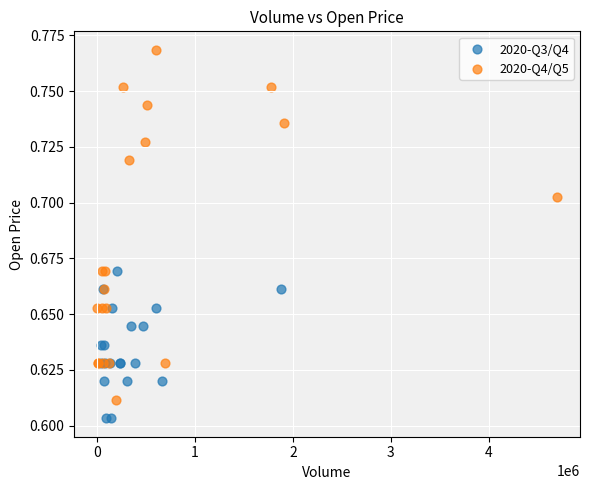

Which series reaches the minimum Y coordinate?

2020-Q3/Q4